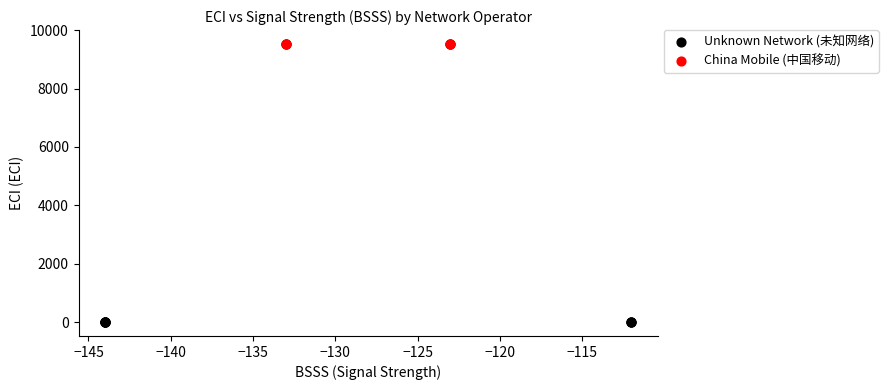

Which series reaches the minimum Y coordinate?

Unknown Network (未知网络)